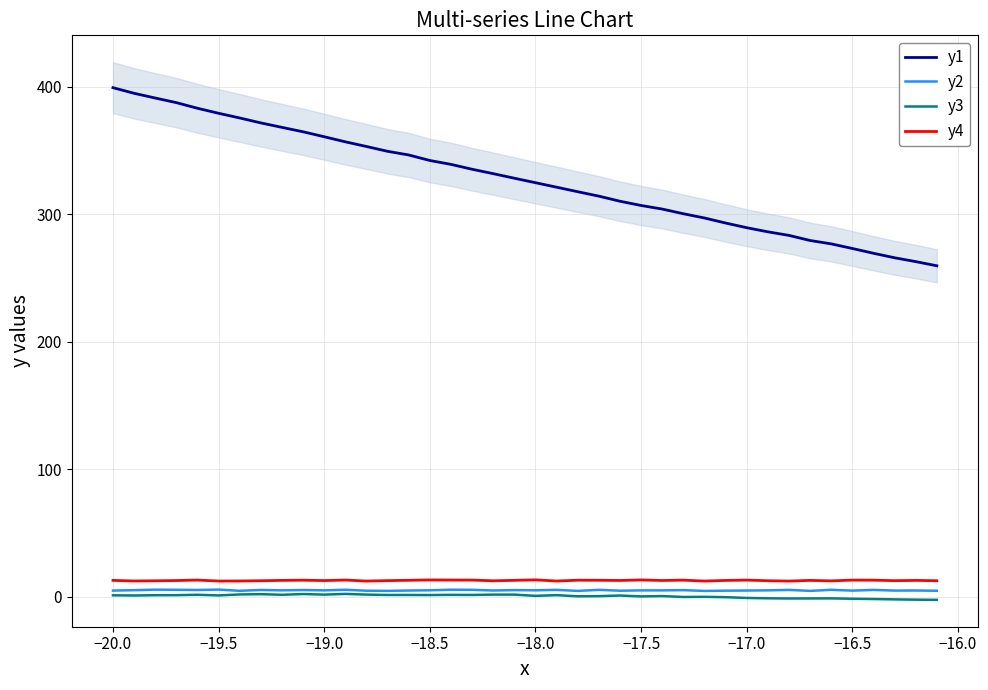

True or false: y3 and y2 intersect in this chart.

False